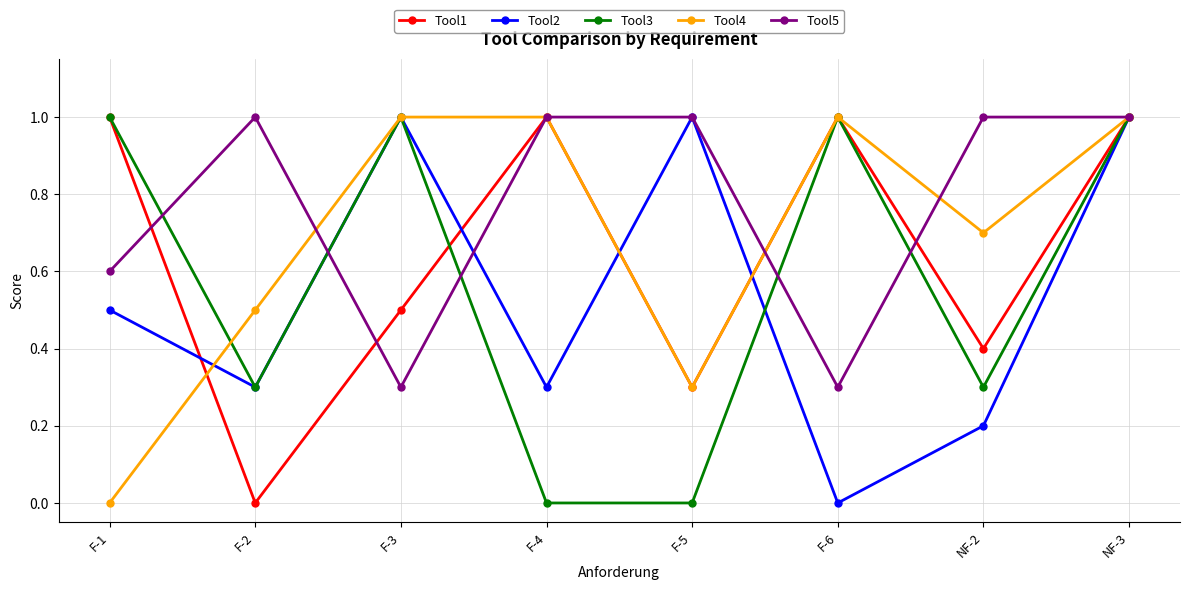

True or false: Tool5 has a value of 1.0 at F-4.

True